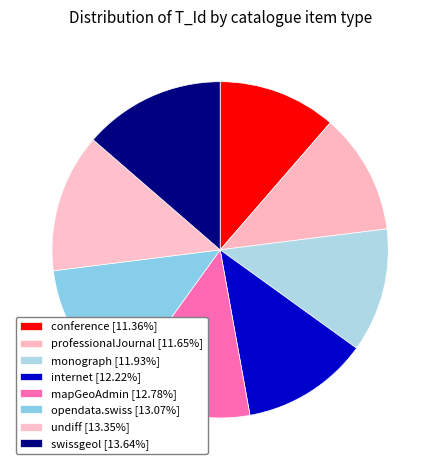

Approximately how many times larger is the value at conference compared to opendata.swiss?

0.9